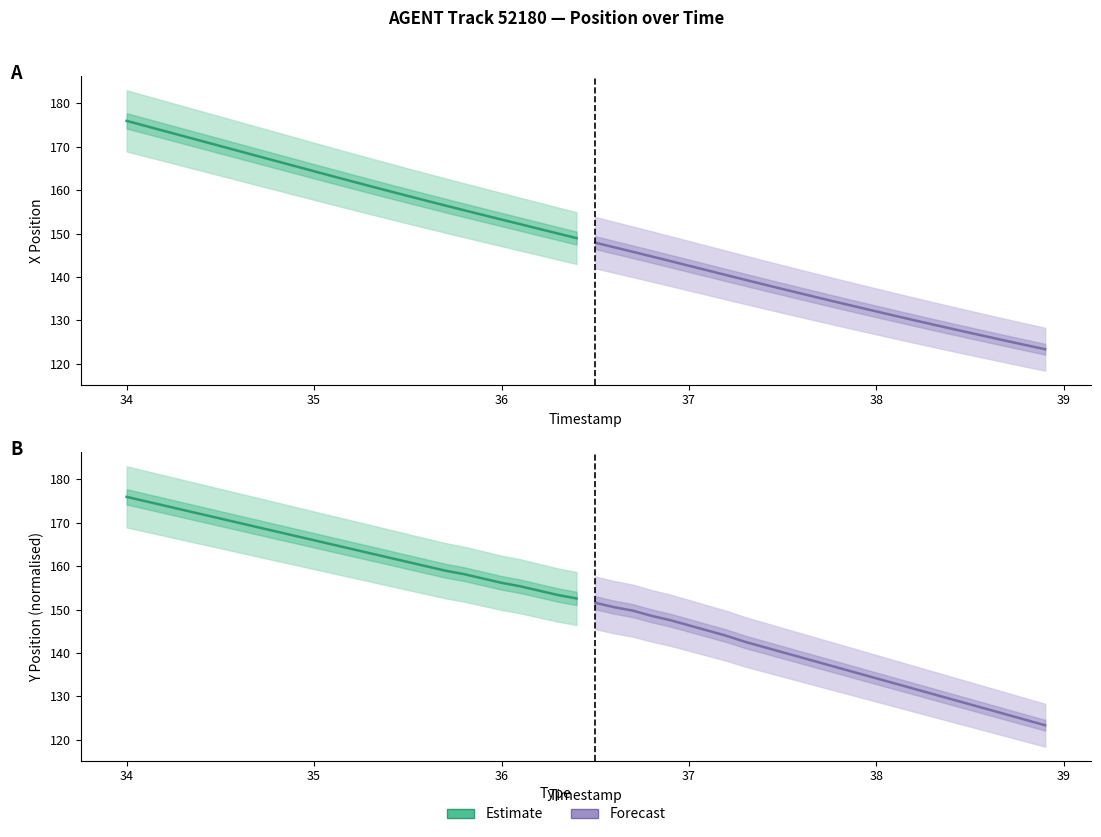

Which series has the largest range (max minus min)?

Forecast